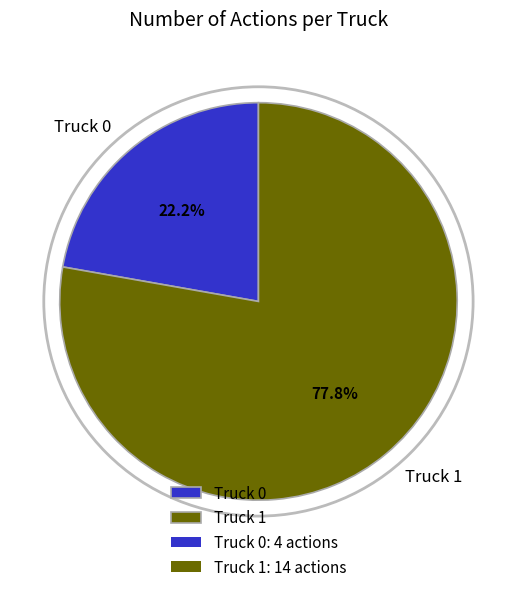

What is the ratio of the value at Truck 1 to the value at Truck 0?

3.5